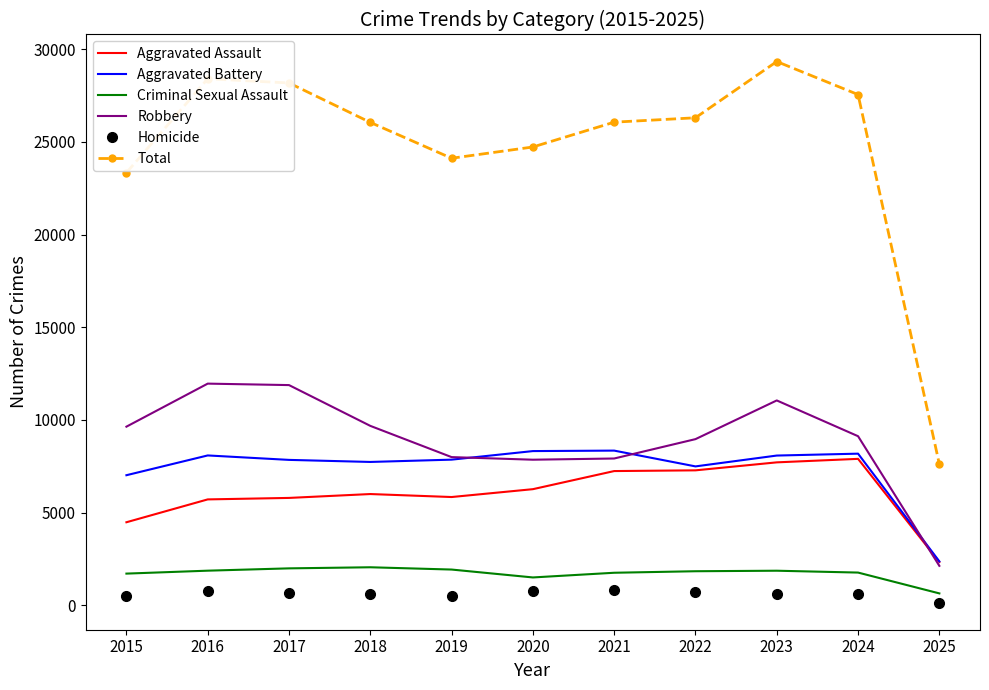

What is the sum of the Criminal Sexual Assault values at 2022 and 2018?

3888